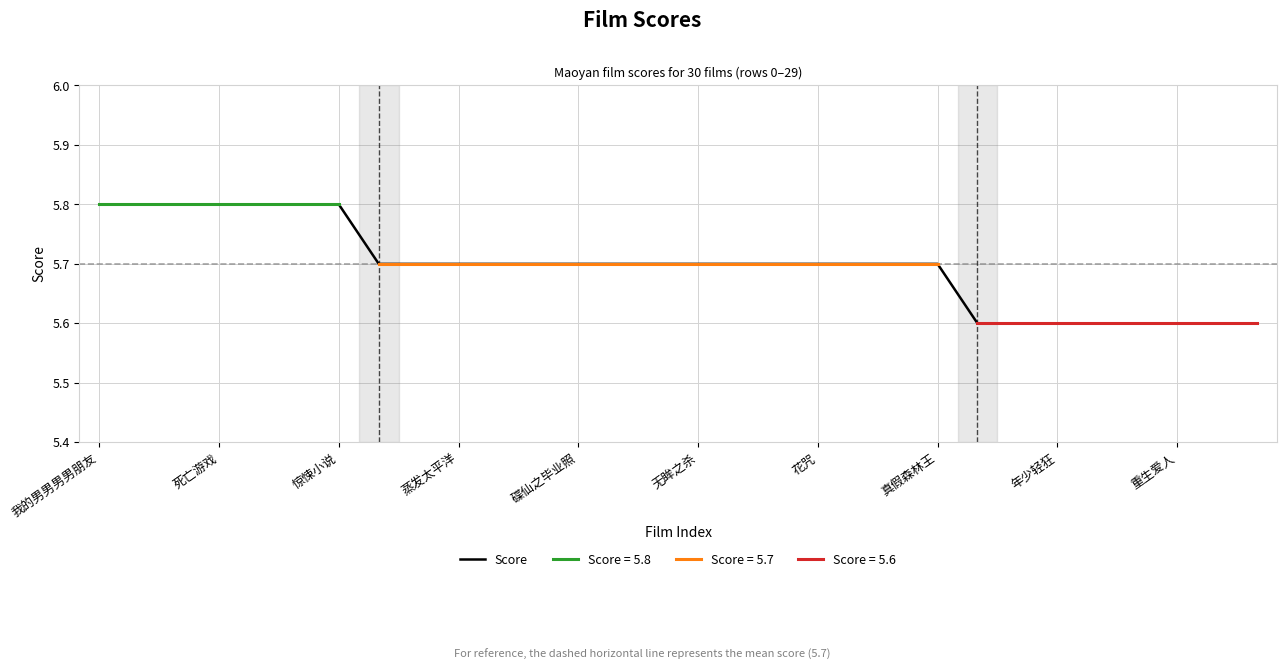

Does the chart have visible grid lines?

Yes